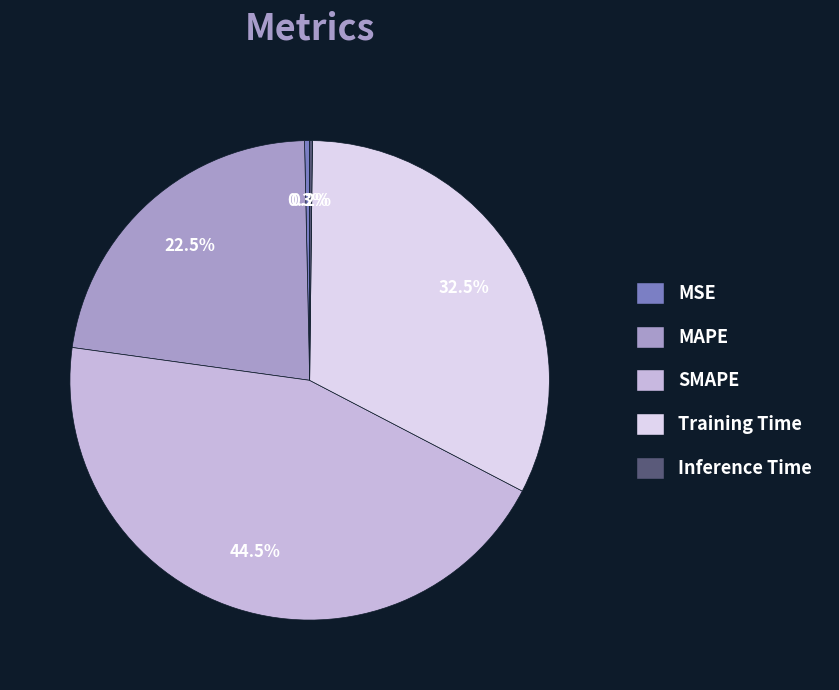

Between Training Time and MSE, which is larger?

Training Time